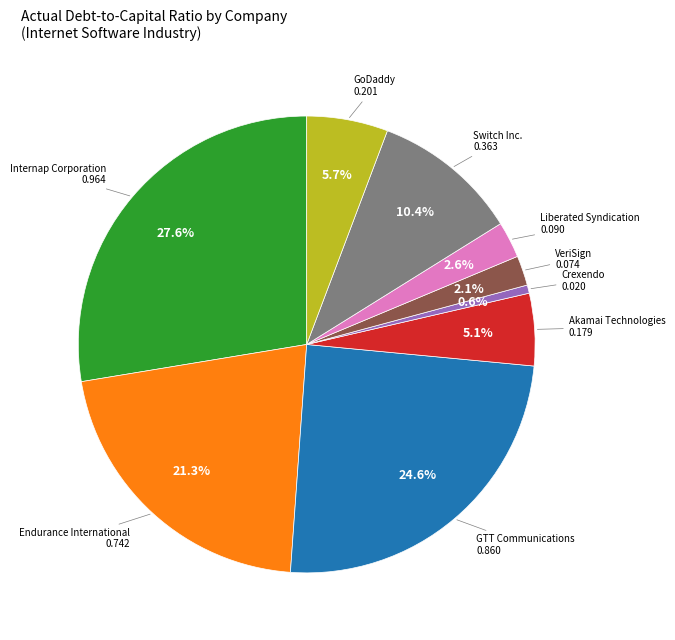

How many slices are in this pie chart?

9